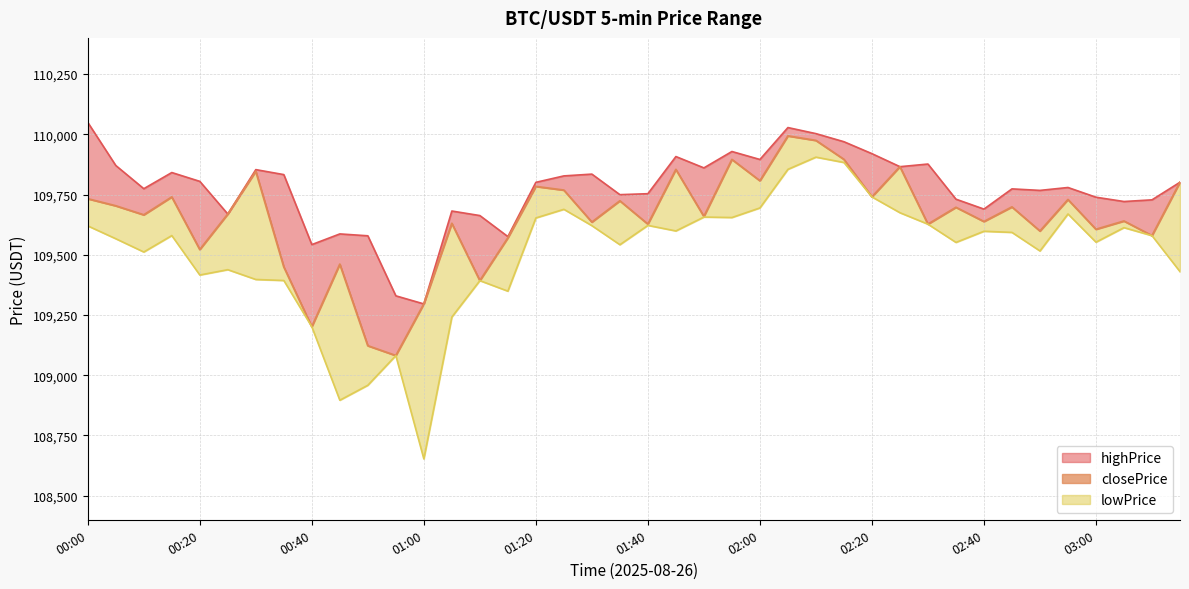

What are all the series names shown in the legend?

highPrice, closePrice, lowPrice